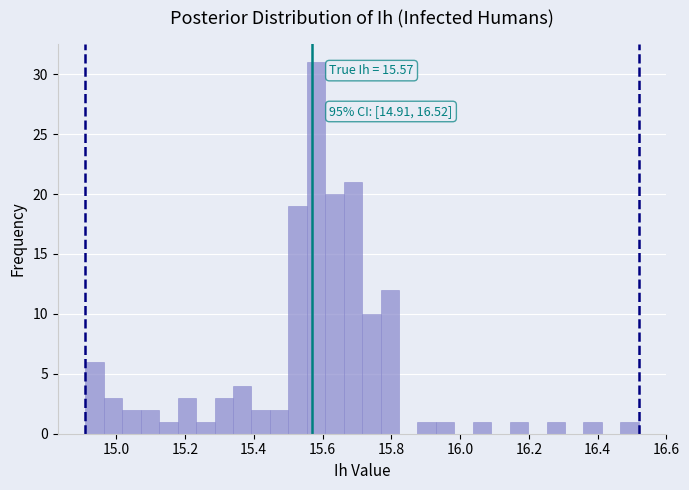

Around what value on the x-axis is the tallest bar? Give the approximate position of its centre, as read against the axis.

15.58